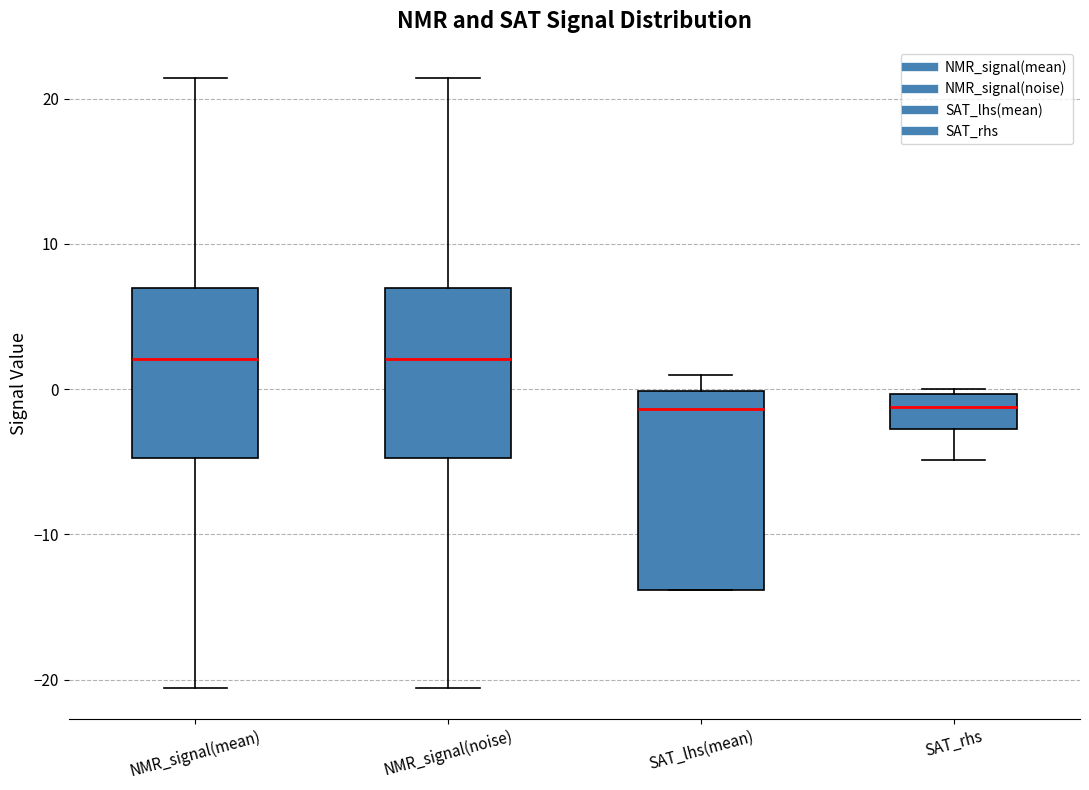

Which box is the tallest, from its lower edge to its upper edge?

SAT_lhs(mean)